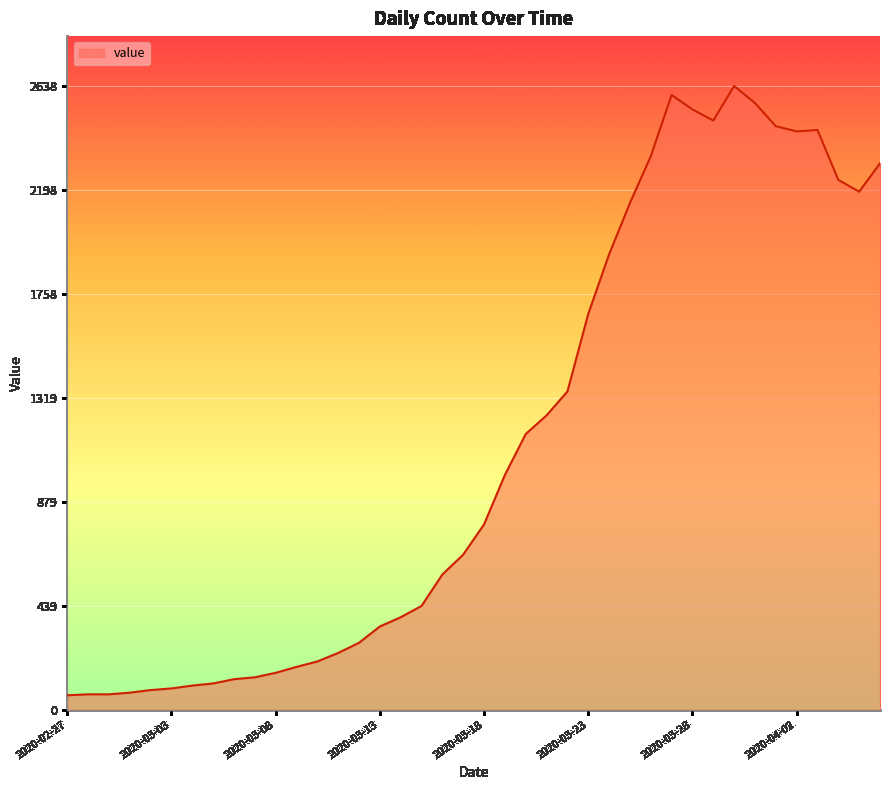

What is the maximum value shown in the chart?

2638